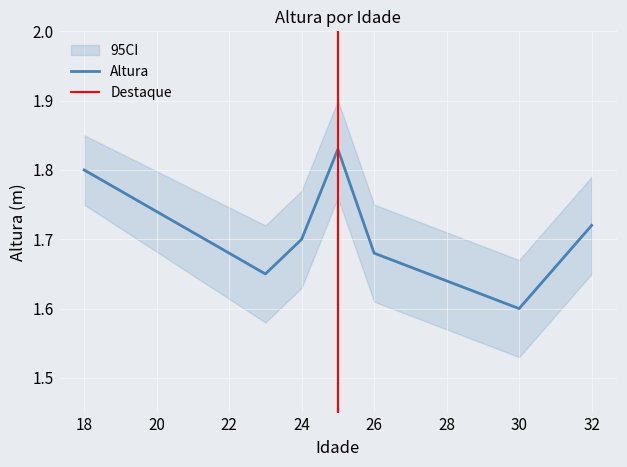

True or false: Altura has a value of 2.7 at 24.

False